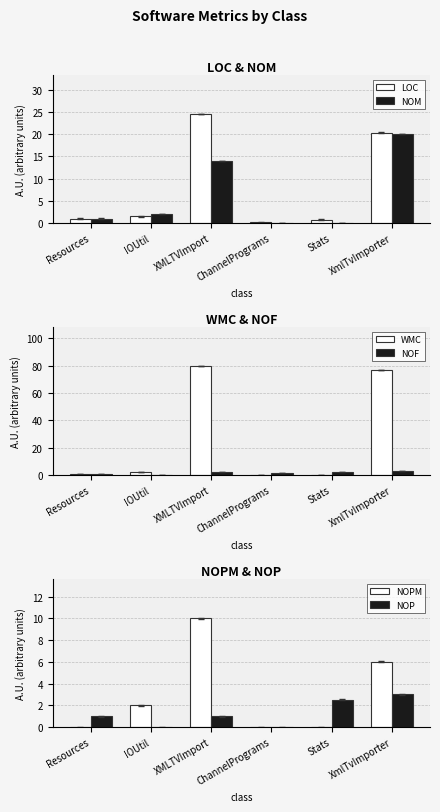

Is the value of LOC at XMLTVImport greater than the value of NOPM at ChannelPrograms?

Yes